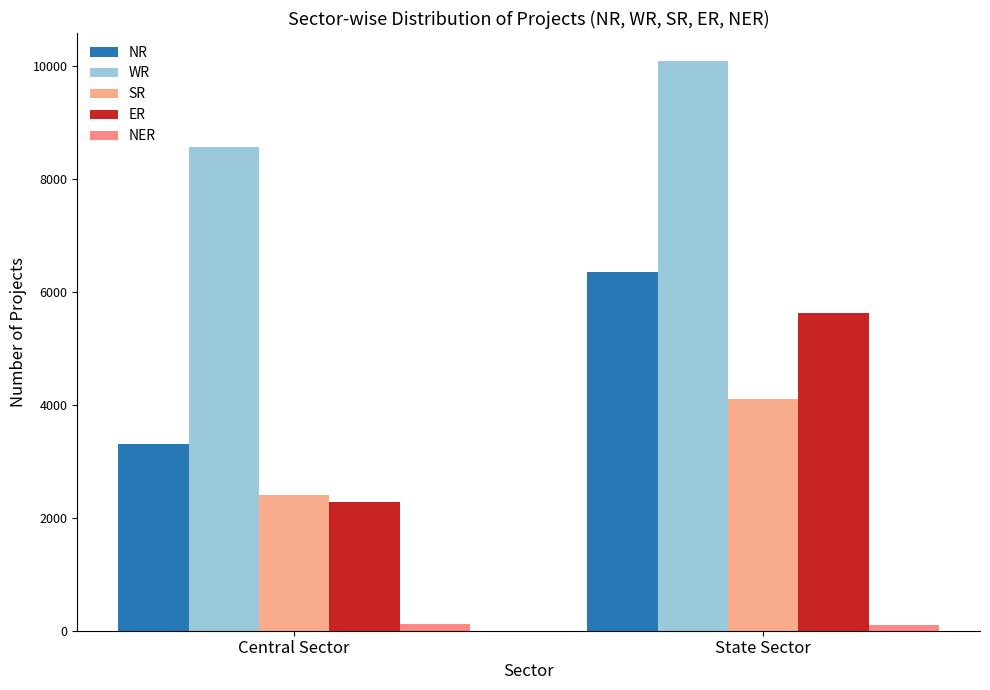

Which series has the largest total across all categories?

WR